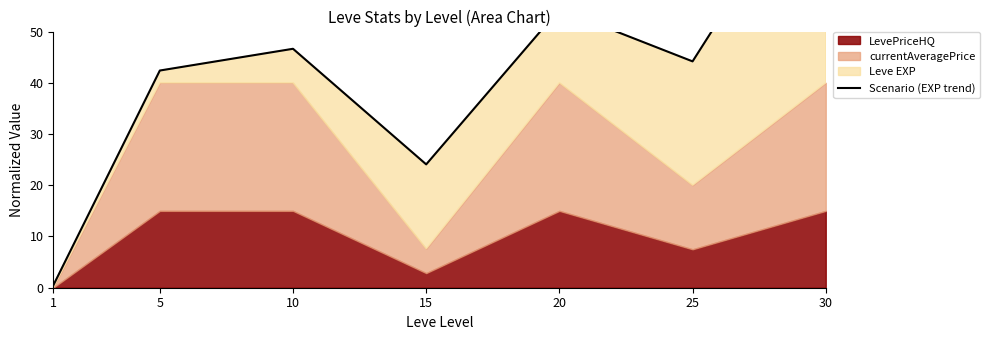

The value at 25 is 16.4. True or false?

False